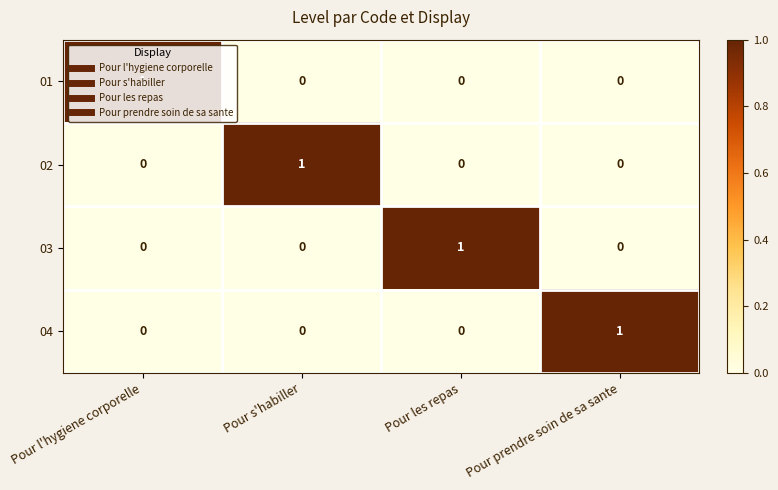

At which label does 01 reach its peak?

Pour l'hygiene corporelle